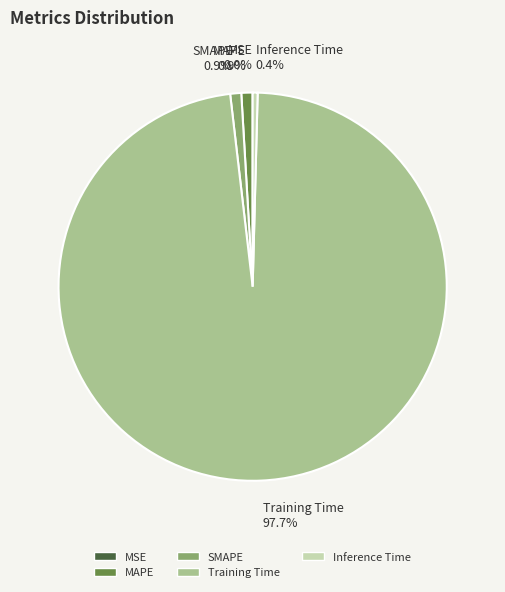

To the nearest percent, what portion does SMAPE represent?

1%